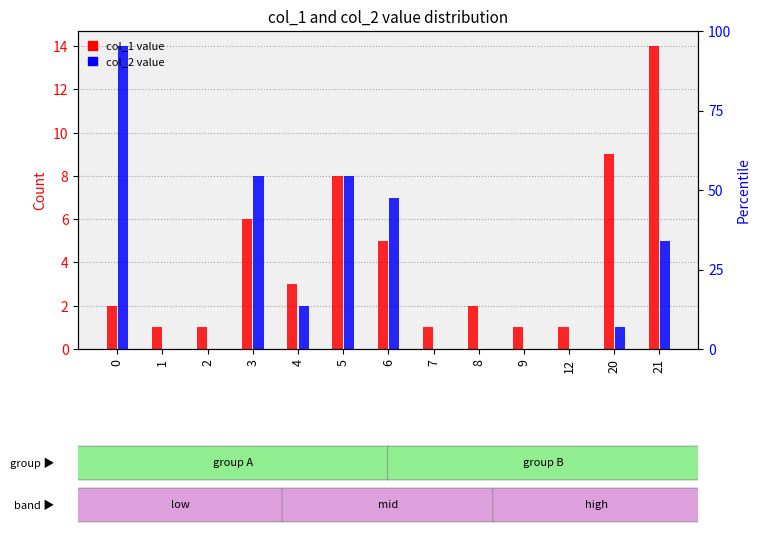

At which category does the chart reach its peak across all series?

21